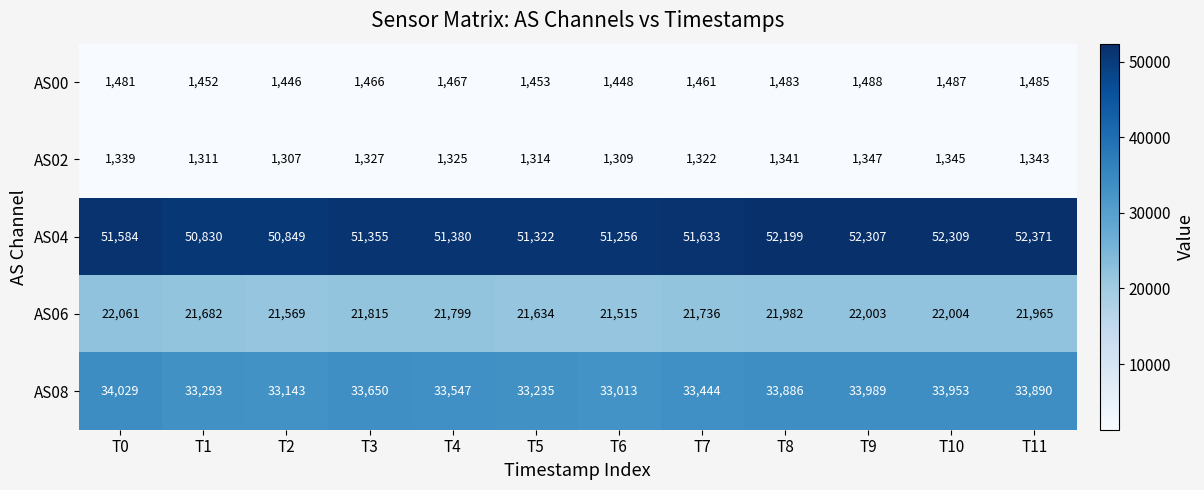

Which series has the widest spread of values?

AS04